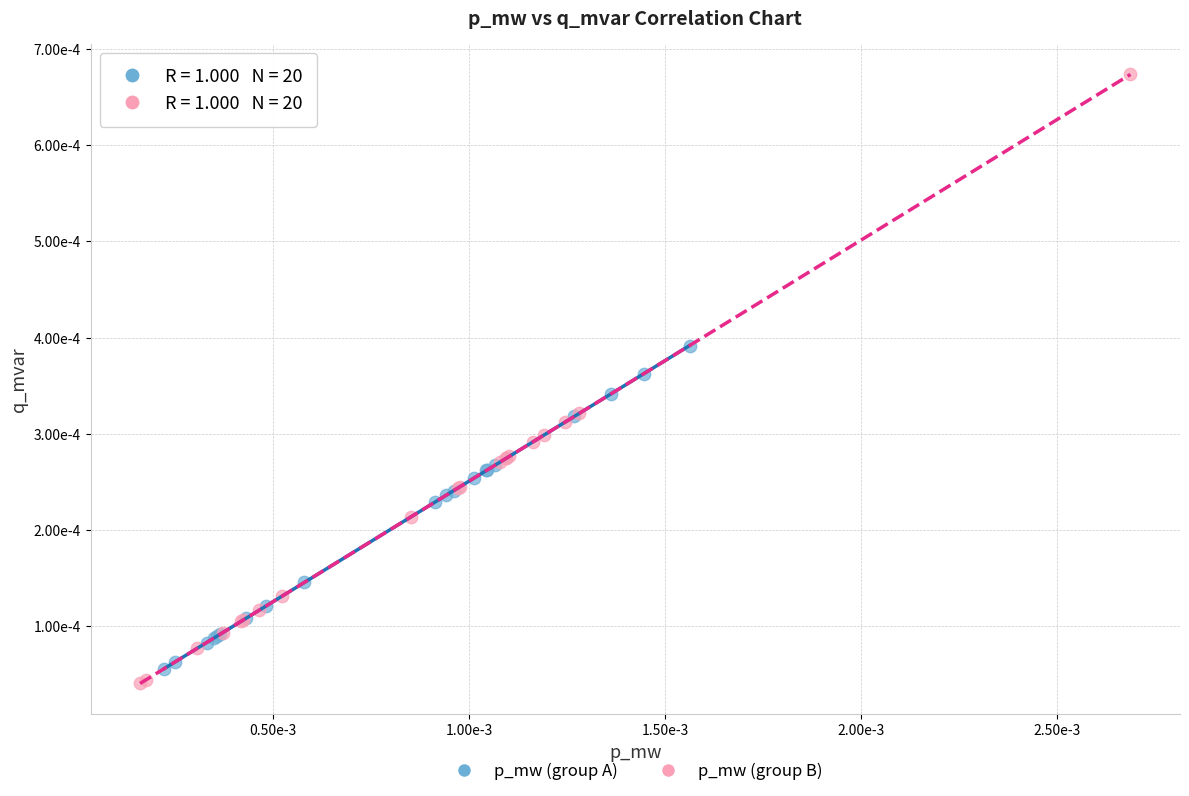

Which series has the widest spread of Y values?

p_mw (group B)